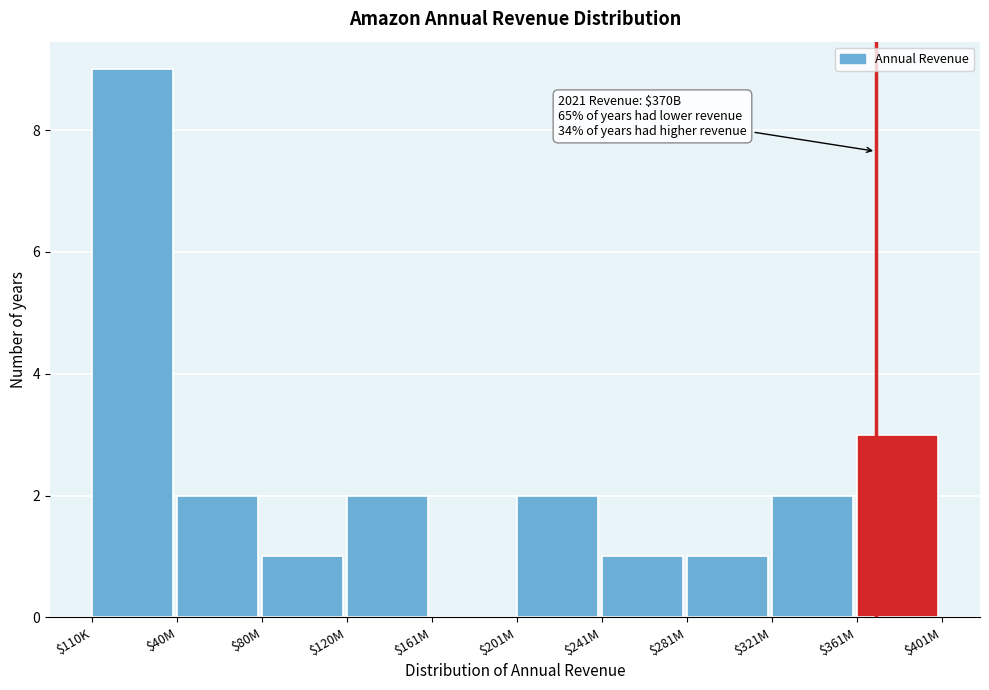

What is the sum of all values?

23